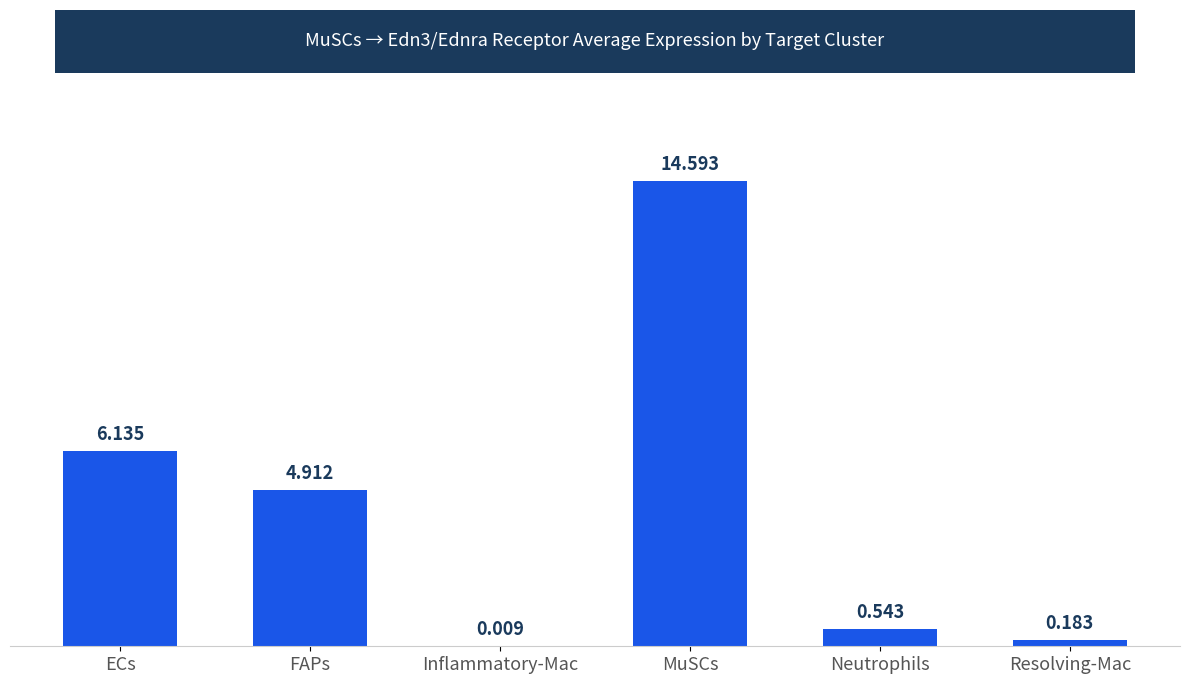

Which category has the highest value across all series?

MuSCs